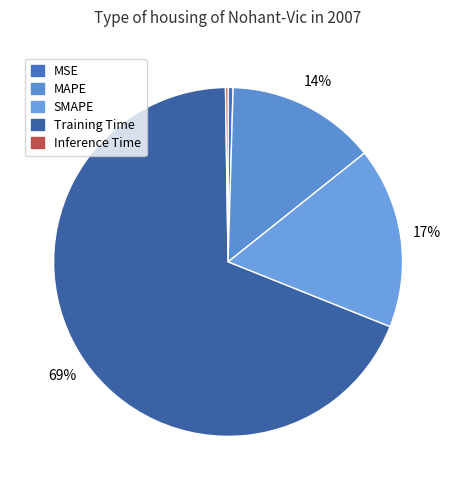

True or false: Training Time accounts for 54% of the total.

False